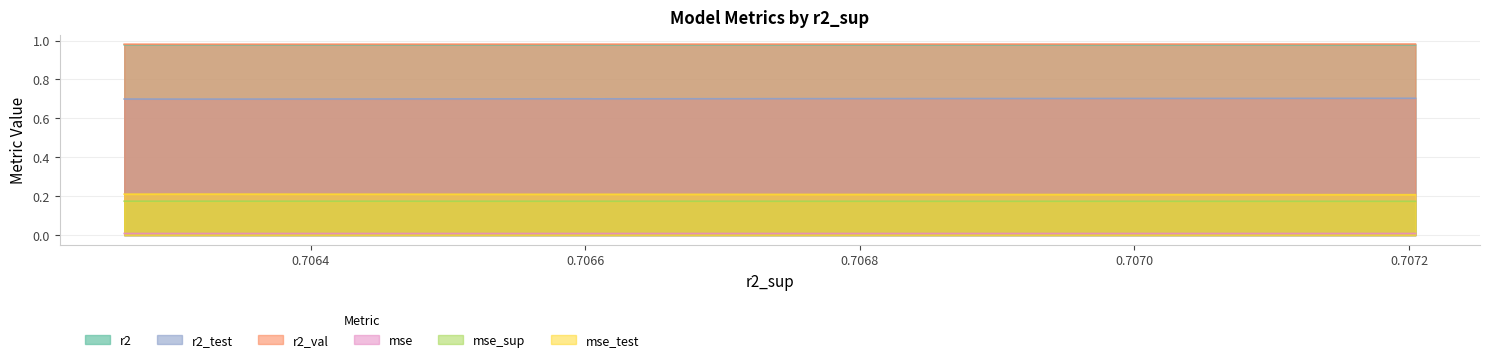

What is the difference between the highest and lowest values at model_6_25_4?

1.0